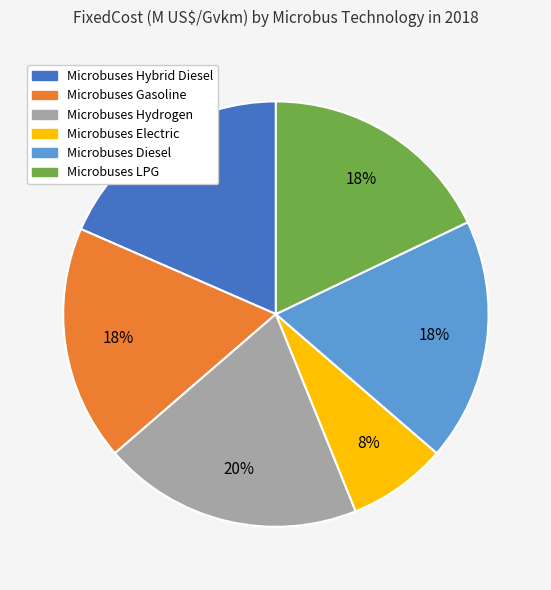

What is the smallest slice in the pie chart?

Microbuses Electric